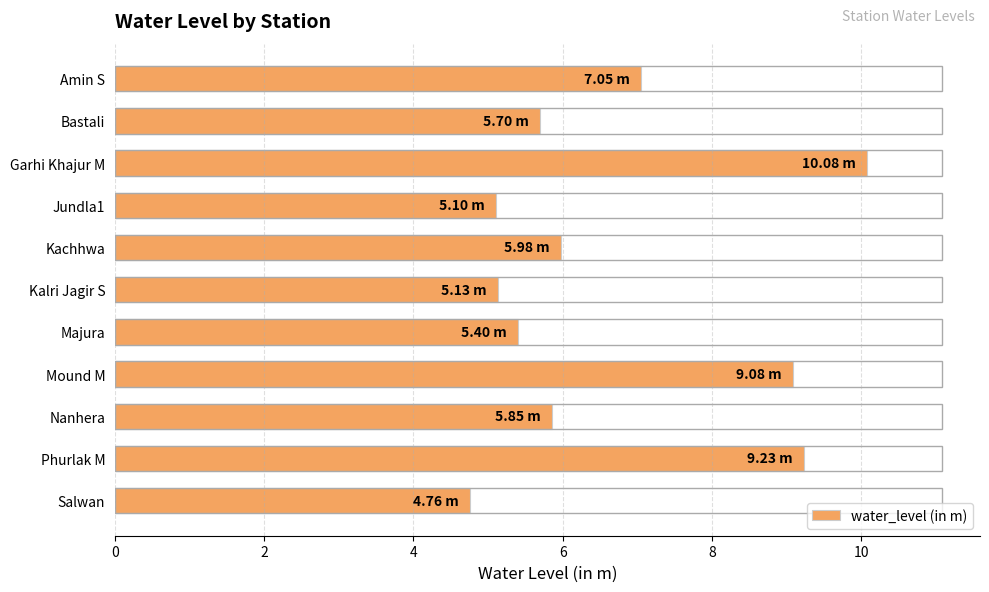

What is the smallest value displayed?

4.8